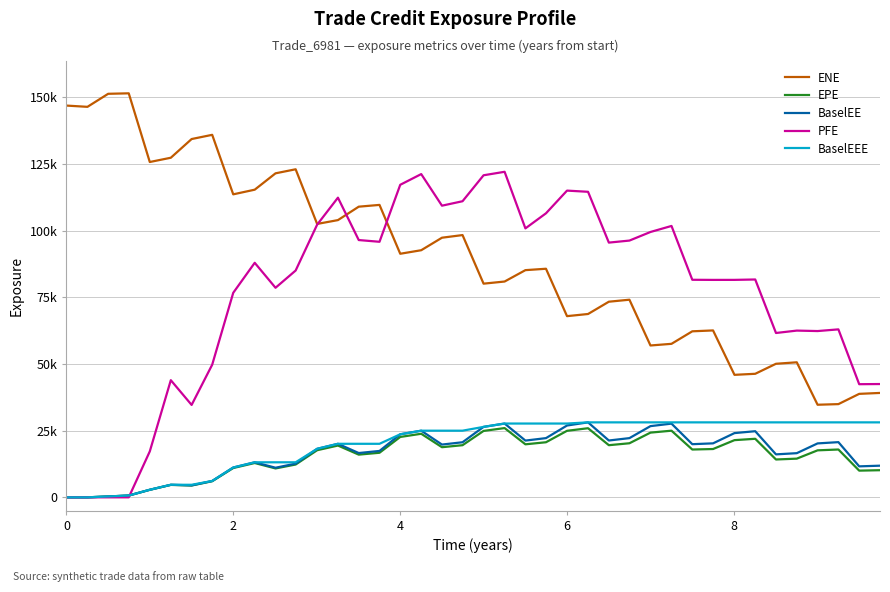

Does the chart display data point markers on the line(s)?

No